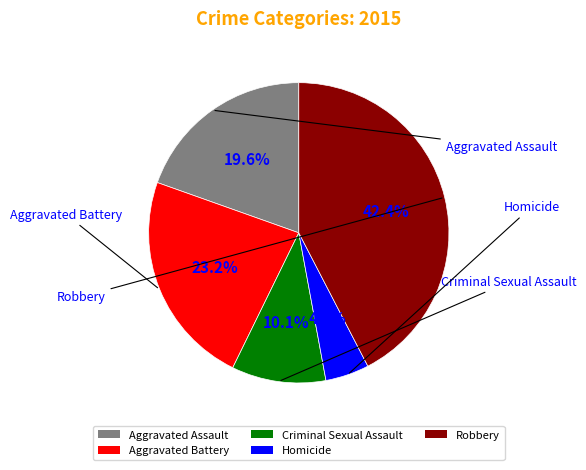

Is Homicide the majority of the pie?

No